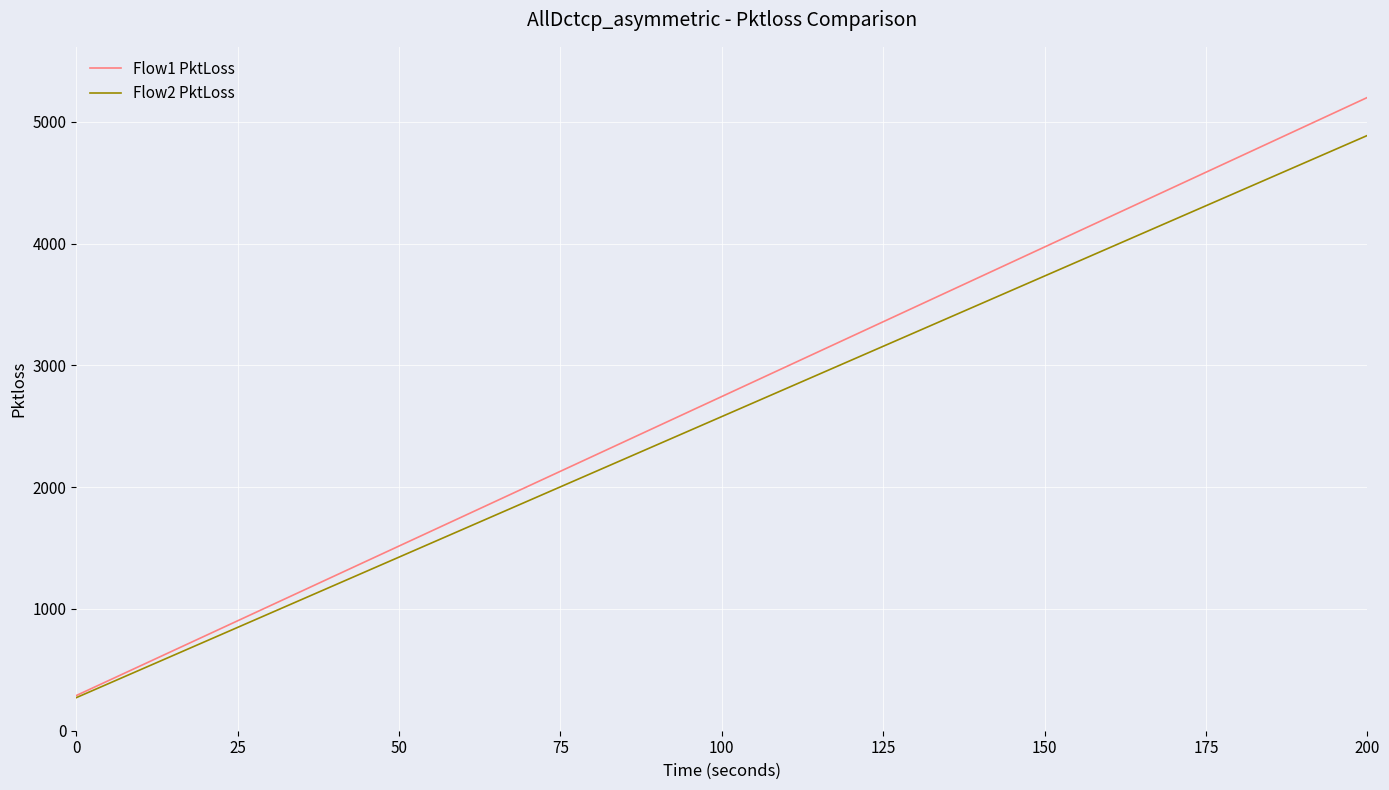

Which series has the largest range (max minus min)?

Flow1 PktLoss